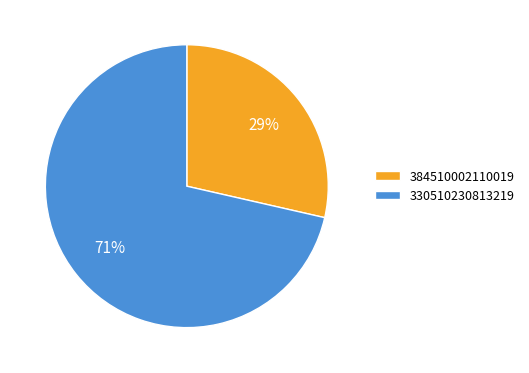

Is it true that 384510002110019 is 14% of the pie?

False